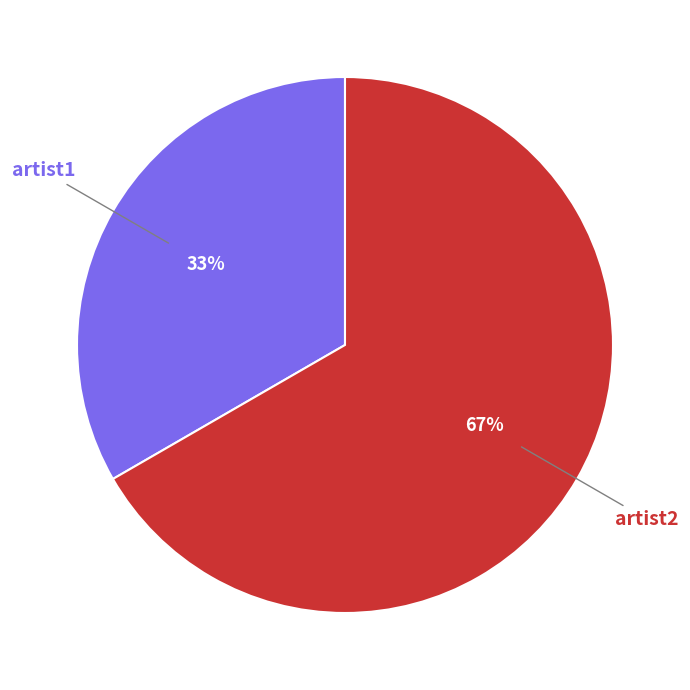

How many segments does this pie chart have?

2